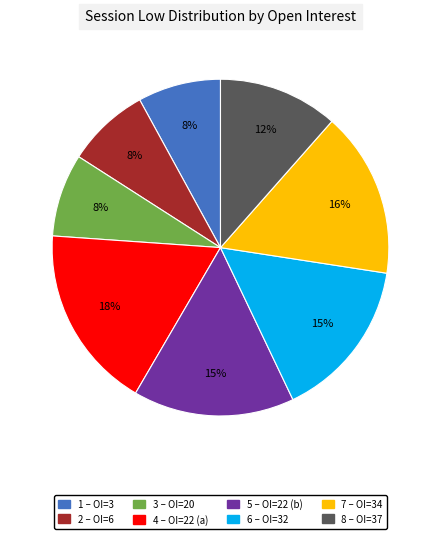

Is there a majority slice in this chart?

No